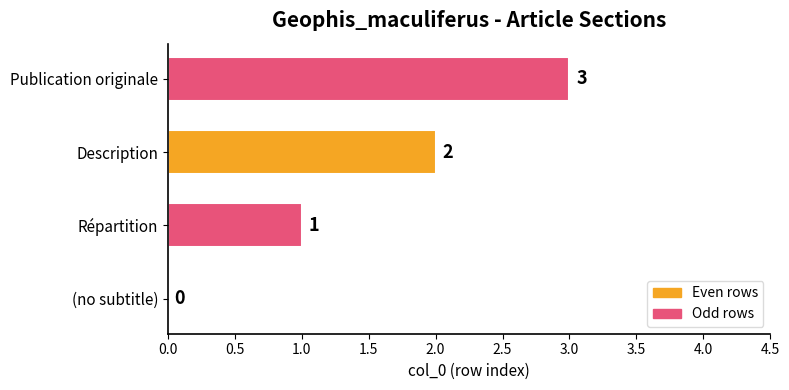

Read the value at Publication originale.

3